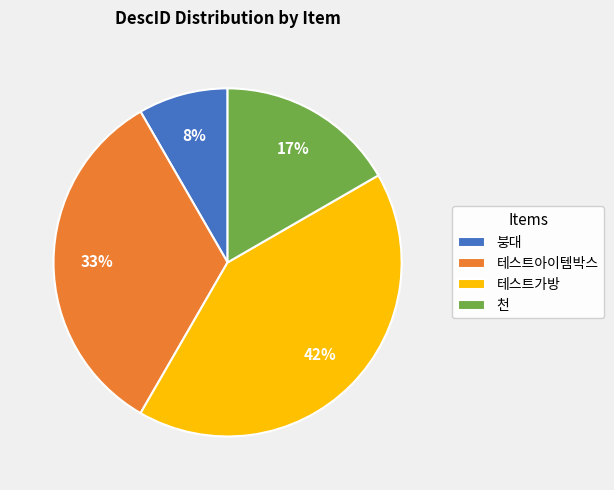

True or false: 테스트아이템박스 accounts for 46% of the total.

False